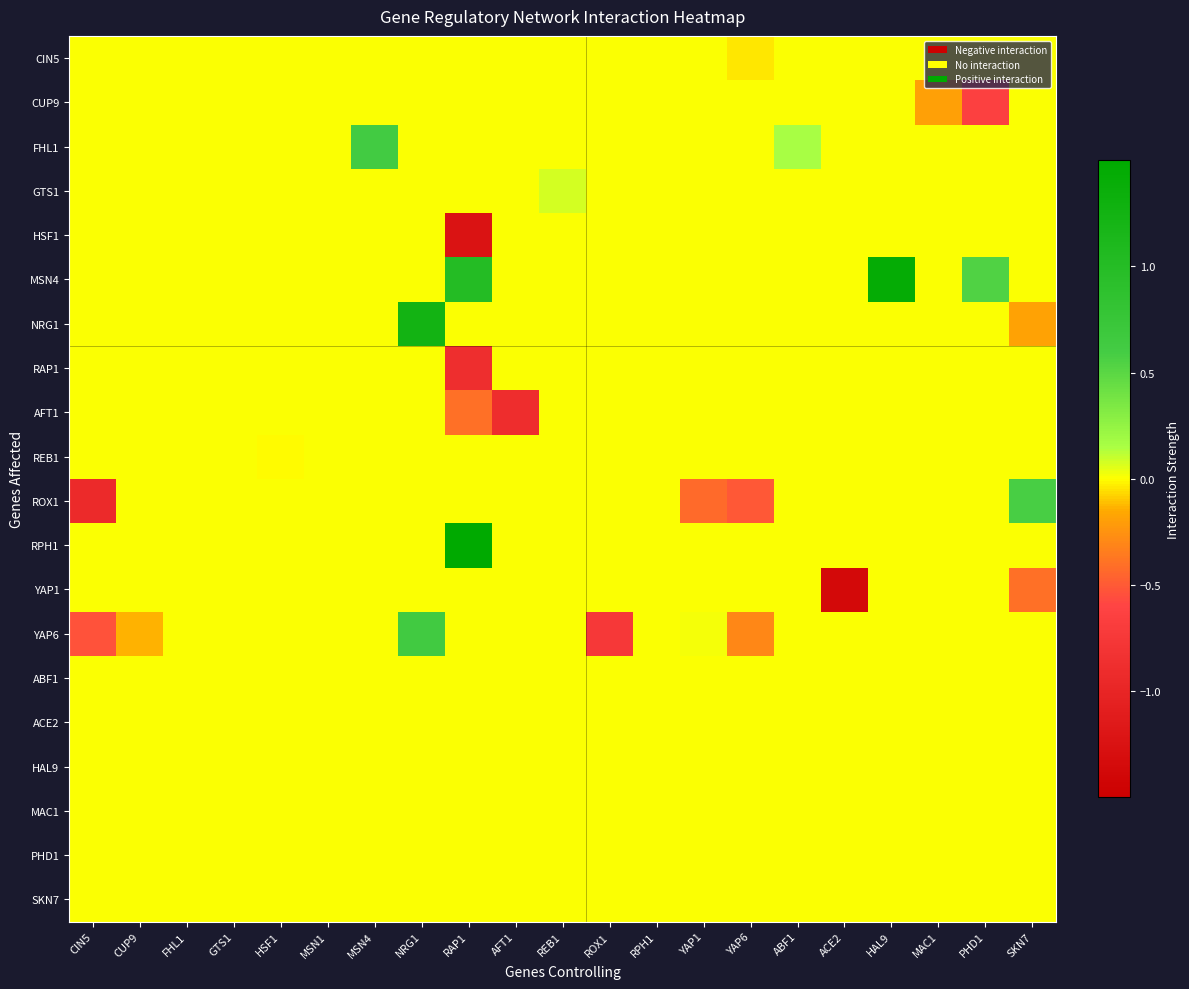

Reading right to left, what are all the values shown in this chart?

CIN5: SKN7=0.0	PHD1=0.0	MAC1=0.0	HAL9=0.0	ACE2=0.0	ABF1=0.0	YAP6=-0.0	YAP1=0.0	RPH1=0.0	ROX1=0.0	REB1=0.0	AFT1=0.0	RAP1=0.0	NRG1=0.0	MSN4=0.0	MSN1=0.0	HSF1=0.0	GTS1=0.0	FHL1=0.0	CUP9=0.0	CIN5=0.0
CUP9: SKN7=0.0	PHD1=-0.7	MAC1=-0.2	HAL9=0.0	ACE2=0.0	ABF1=0.0	YAP6=0.0	YAP1=0.0	RPH1=0.0	ROX1=0.0	REB1=0.0	AFT1=0.0	RAP1=0.0	NRG1=0.0	MSN4=0.0	MSN1=0.0	HSF1=0.0	GTS1=0.0	FHL1=0.0	CUP9=0.0	CIN5=0.0
FHL1: SKN7=0.0	PHD1=0.0	MAC1=0.0	HAL9=0.0	ACE2=0.0	ABF1=0.2	YAP6=0.0	YAP1=0.0	RPH1=0.0	ROX1=0.0	REB1=0.0	AFT1=0.0	RAP1=0.0	NRG1=0.0	MSN4=0.6	MSN1=0.0	HSF1=0.0	GTS1=0.0	FHL1=0.0	CUP9=0.0	CIN5=0.0
GTS1: SKN7=0.0	PHD1=0.0	MAC1=0.0	HAL9=0.0	ACE2=0.0	ABF1=0.0	YAP6=0.0	YAP1=0.0	RPH1=0.0	ROX1=0.0	REB1=0.1	AFT1=0.0	RAP1=0.0	NRG1=0.0	MSN4=0.0	MSN1=0.0	HSF1=0.0	GTS1=0.0	FHL1=0.0	CUP9=0.0	CIN5=0.0
HSF1: SKN7=0.0	PHD1=0.0	MAC1=0.0	HAL9=0.0	ACE2=0.0	ABF1=0.0	YAP6=0.0	YAP1=0.0	RPH1=0.0	ROX1=0.0	REB1=0.0	AFT1=0.0	RAP1=-1.2	NRG1=0.0	MSN4=0.0	MSN1=0.0	HSF1=0.0	GTS1=0.0	FHL1=0.0	CUP9=0.0	CIN5=0.0
MSN4: SKN7=0.0	PHD1=0.5	MAC1=0.0	HAL9=1.4	ACE2=0.0	ABF1=0.0	YAP6=0.0	YAP1=0.0	RPH1=0.0	ROX1=0.0	REB1=0.0	AFT1=0.0	RAP1=1.0	NRG1=0.0	MSN4=0.0	MSN1=0.0	HSF1=0.0	GTS1=0.0	FHL1=0.0	CUP9=0.0	CIN5=0.0
NRG1: SKN7=-0.2	PHD1=0.0	MAC1=0.0	HAL9=0.0	ACE2=0.0	ABF1=0.0	YAP6=0.0	YAP1=0.0	RPH1=0.0	ROX1=0.0	REB1=0.0	AFT1=0.0	RAP1=0.0	NRG1=1.2	MSN4=0.0	MSN1=0.0	HSF1=0.0	GTS1=0.0	FHL1=0.0	CUP9=0.0	CIN5=0.0
RAP1: SKN7=0.0	PHD1=0.0	MAC1=0.0	HAL9=0.0	ACE2=0.0	ABF1=0.0	YAP6=0.0	YAP1=0.0	RPH1=0.0	ROX1=0.0	REB1=0.0	AFT1=0.0	RAP1=-0.9	NRG1=0.0	MSN4=0.0	MSN1=0.0	HSF1=0.0	GTS1=0.0	FHL1=0.0	CUP9=0.0	CIN5=0.0
AFT1: SKN7=0.0	PHD1=0.0	MAC1=0.0	HAL9=0.0	ACE2=0.0	ABF1=0.0	YAP6=0.0	YAP1=0.0	RPH1=0.0	ROX1=0.0	REB1=0.0	AFT1=-0.9	RAP1=-0.4	NRG1=0.0	MSN4=0.0	MSN1=0.0	HSF1=0.0	GTS1=0.0	FHL1=0.0	CUP9=0.0	CIN5=0.0
REB1: SKN7=0.0	PHD1=0.0	MAC1=0.0	HAL9=0.0	ACE2=0.0	ABF1=0.0	YAP6=0.0	YAP1=0.0	RPH1=0.0	ROX1=0.0	REB1=0.0	AFT1=0.0	RAP1=0.0	NRG1=0.0	MSN4=0.0	MSN1=0.0	HSF1=-0.0	GTS1=0.0	FHL1=0.0	CUP9=0.0	CIN5=0.0
ROX1: SKN7=0.6	PHD1=0.0	MAC1=0.0	HAL9=0.0	ACE2=0.0	ABF1=0.0	YAP6=-0.5	YAP1=-0.4	RPH1=0.0	ROX1=0.0	REB1=0.0	AFT1=0.0	RAP1=0.0	NRG1=0.0	MSN4=0.0	MSN1=0.0	HSF1=0.0	GTS1=0.0	FHL1=0.0	CUP9=0.0	CIN5=-0.9
RPH1: SKN7=0.0	PHD1=0.0	MAC1=0.0	HAL9=0.0	ACE2=0.0	ABF1=0.0	YAP6=0.0	YAP1=0.0	RPH1=0.0	ROX1=0.0	REB1=0.0	AFT1=0.0	RAP1=1.5	NRG1=0.0	MSN4=0.0	MSN1=0.0	HSF1=0.0	GTS1=0.0	FHL1=0.0	CUP9=0.0	CIN5=0.0
YAP1: SKN7=-0.4	PHD1=0.0	MAC1=0.0	HAL9=0.0	ACE2=-1.4	ABF1=0.0	YAP6=0.0	YAP1=0.0	RPH1=0.0	ROX1=0.0	REB1=0.0	AFT1=0.0	RAP1=0.0	NRG1=0.0	MSN4=0.0	MSN1=0.0	HSF1=0.0	GTS1=0.0	FHL1=0.0	CUP9=0.0	CIN5=0.0
YAP6: SKN7=0.0	PHD1=0.0	MAC1=0.0	HAL9=0.0	ACE2=0.0	ABF1=0.0	YAP6=-0.3	YAP1=0.0	RPH1=0.0	ROX1=-0.8	REB1=0.0	AFT1=0.0	RAP1=0.0	NRG1=0.6	MSN4=0.0	MSN1=0.0	HSF1=0.0	GTS1=0.0	FHL1=0.0	CUP9=-0.1	CIN5=-0.5
ABF1: SKN7=0.0	PHD1=0.0	MAC1=0.0	HAL9=0.0	ACE2=0.0	ABF1=0.0	YAP6=0.0	YAP1=0.0	RPH1=0.0	ROX1=0.0	REB1=0.0	AFT1=0.0	RAP1=0.0	NRG1=0.0	MSN4=0.0	MSN1=0.0	HSF1=0.0	GTS1=0.0	FHL1=0.0	CUP9=0.0	CIN5=0.0
ACE2: SKN7=0.0	PHD1=0.0	MAC1=0.0	HAL9=0.0	ACE2=0.0	ABF1=0.0	YAP6=0.0	YAP1=0.0	RPH1=0.0	ROX1=0.0	REB1=0.0	AFT1=0.0	RAP1=0.0	NRG1=0.0	MSN4=0.0	MSN1=0.0	HSF1=0.0	GTS1=0.0	FHL1=0.0	CUP9=0.0	CIN5=0.0
HAL9: SKN7=0.0	PHD1=0.0	MAC1=0.0	HAL9=0.0	ACE2=0.0	ABF1=0.0	YAP6=0.0	YAP1=0.0	RPH1=0.0	ROX1=0.0	REB1=0.0	AFT1=0.0	RAP1=0.0	NRG1=0.0	MSN4=0.0	MSN1=0.0	HSF1=0.0	GTS1=0.0	FHL1=0.0	CUP9=0.0	CIN5=0.0
MAC1: SKN7=0.0	PHD1=0.0	MAC1=0.0	HAL9=0.0	ACE2=0.0	ABF1=0.0	YAP6=0.0	YAP1=0.0	RPH1=0.0	ROX1=0.0	REB1=0.0	AFT1=0.0	RAP1=0.0	NRG1=0.0	MSN4=0.0	MSN1=0.0	HSF1=0.0	GTS1=0.0	FHL1=0.0	CUP9=0.0	CIN5=0.0
PHD1: SKN7=0.0	PHD1=0.0	MAC1=0.0	HAL9=0.0	ACE2=0.0	ABF1=0.0	YAP6=0.0	YAP1=0.0	RPH1=0.0	ROX1=0.0	REB1=0.0	AFT1=0.0	RAP1=0.0	NRG1=0.0	MSN4=0.0	MSN1=0.0	HSF1=0.0	GTS1=0.0	FHL1=0.0	CUP9=0.0	CIN5=0.0
SKN7: SKN7=0.0	PHD1=0.0	MAC1=0.0	HAL9=0.0	ACE2=0.0	ABF1=0.0	YAP6=0.0	YAP1=0.0	RPH1=0.0	ROX1=0.0	REB1=0.0	AFT1=0.0	RAP1=0.0	NRG1=0.0	MSN4=0.0	MSN1=0.0	HSF1=0.0	GTS1=0.0	FHL1=0.0	CUP9=0.0	CIN5=0.0